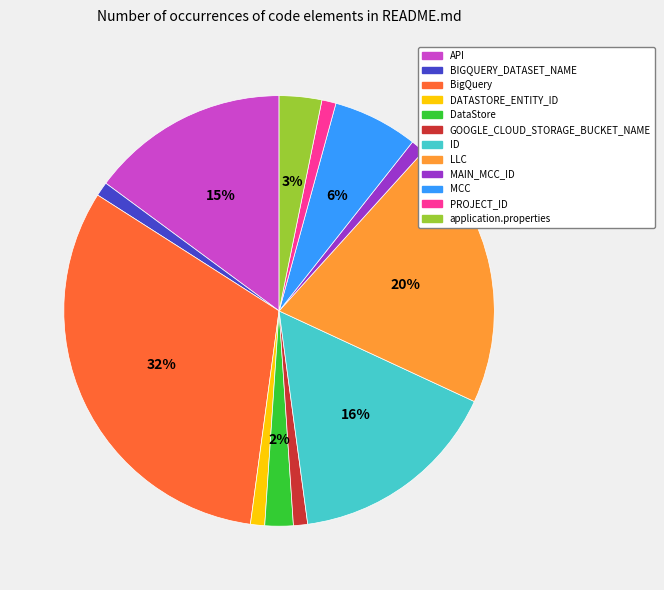

Does PROJECT_ID represent more than half of the total?

No